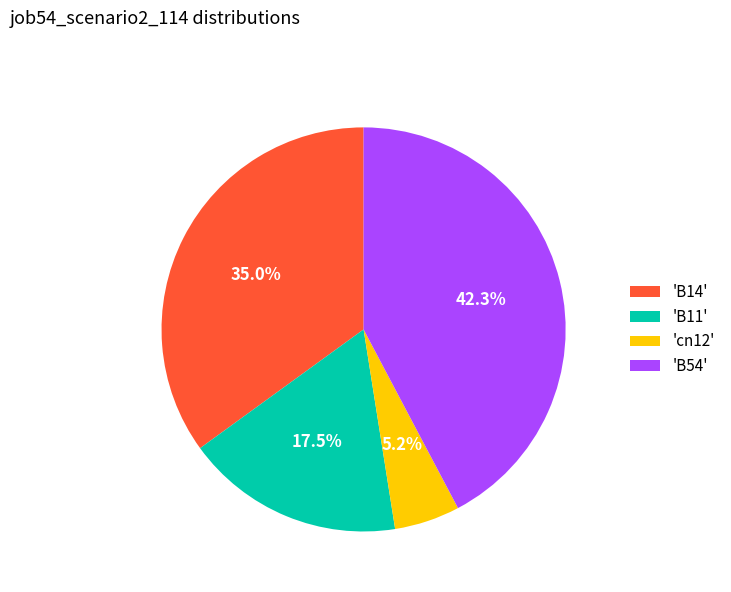

Is the sum of 'cn12' and 'B14' greater than half?

No